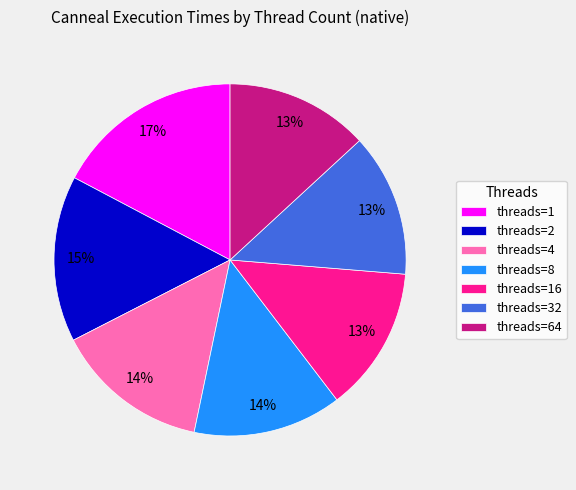

To the nearest percent, what is the average slice percentage?

14%